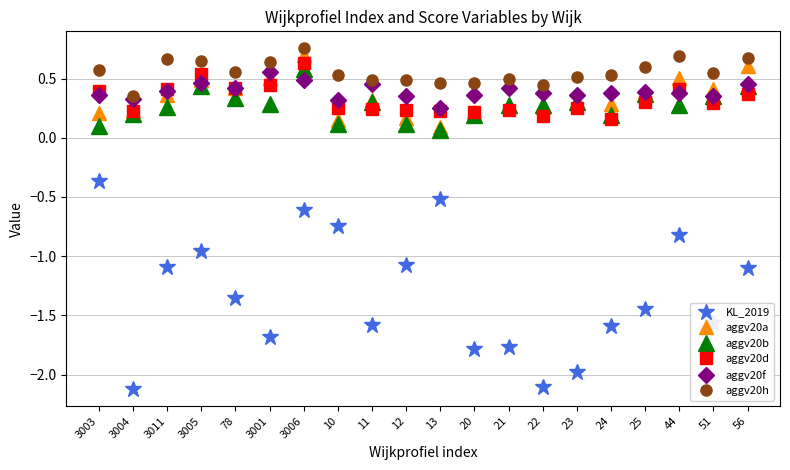

Which category has the highest value in the aggv20d series?

3006